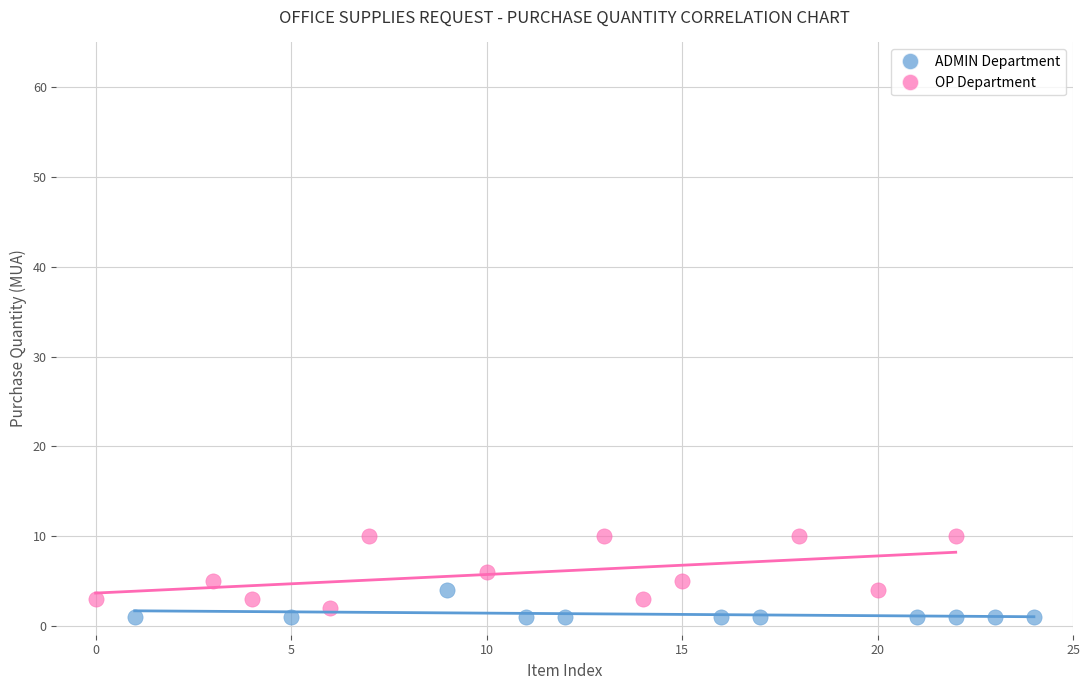

Which series reaches the maximum Y coordinate?

OP Department